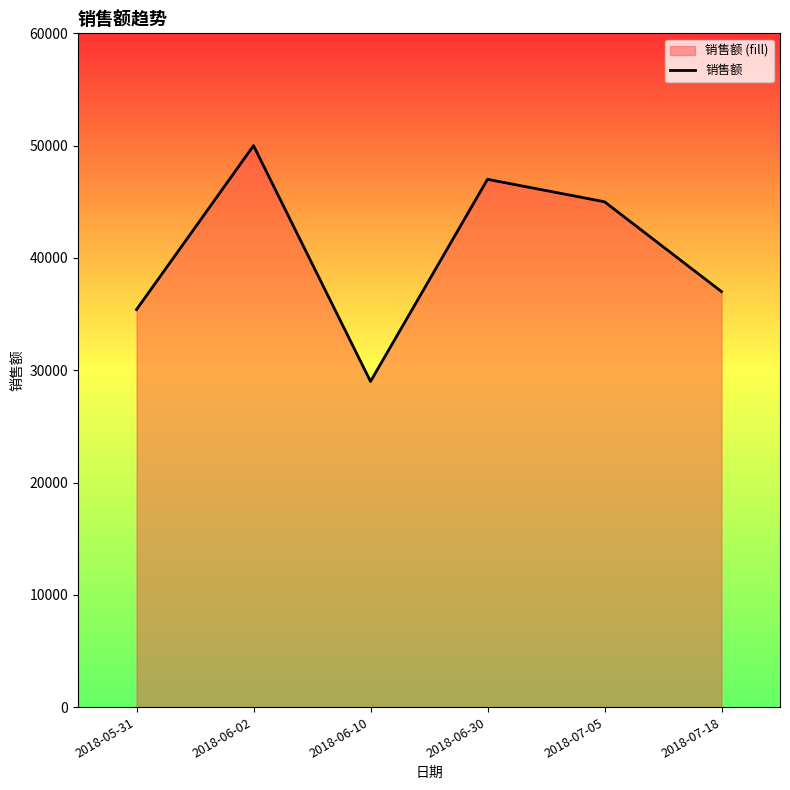

Does the chart have visible grid lines?

No